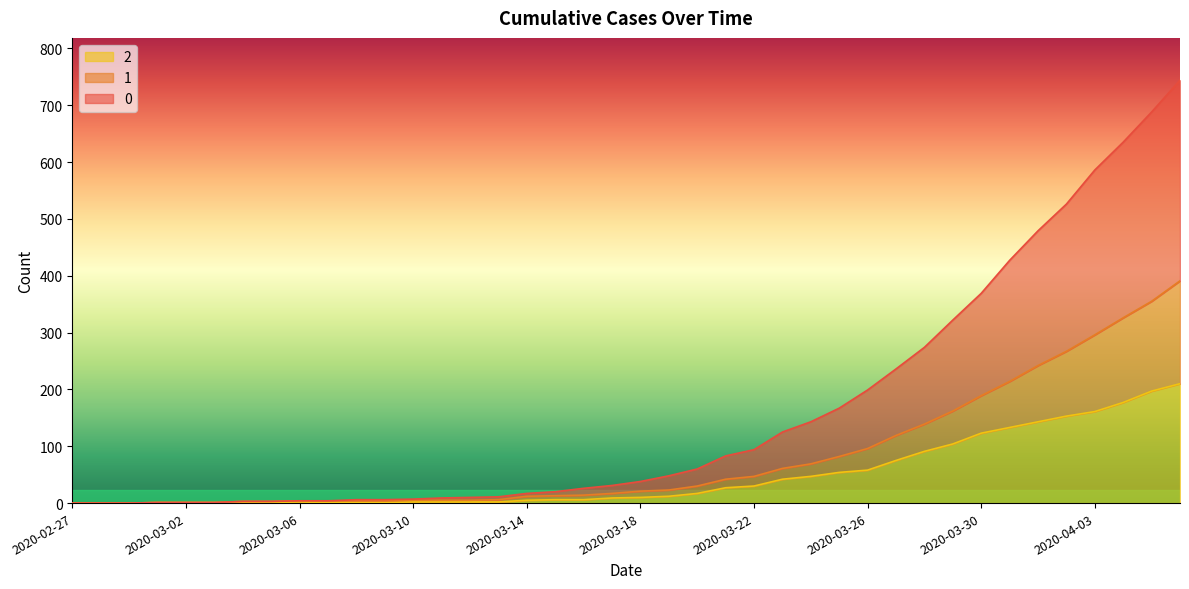

What is the average value of the 0 series?

160